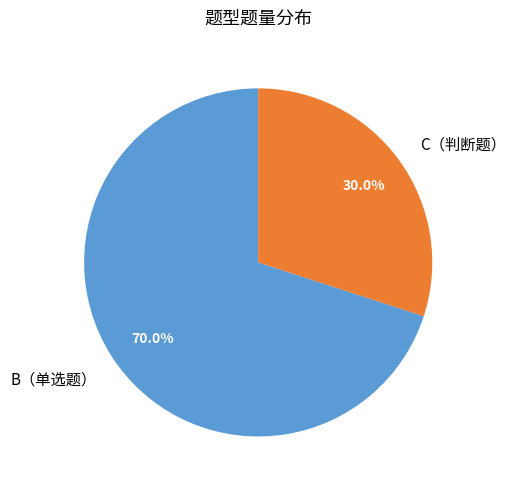

Which category has the smallest portion of the pie?

C（判断题）